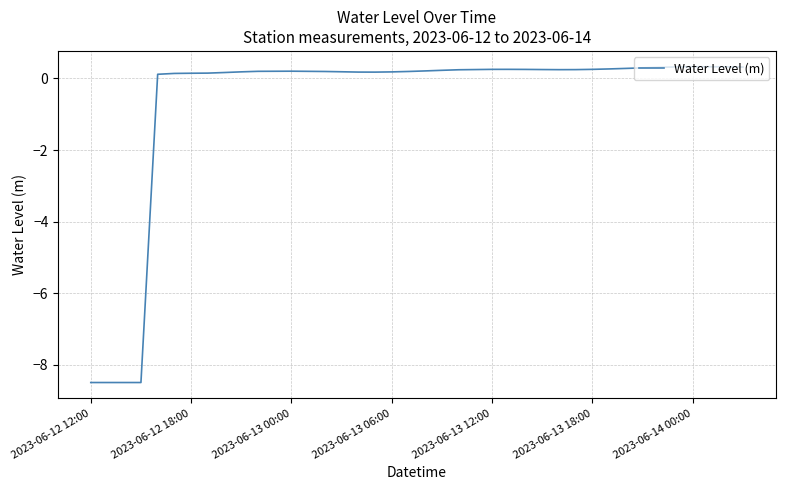

What is the sum of all values?

-25.7